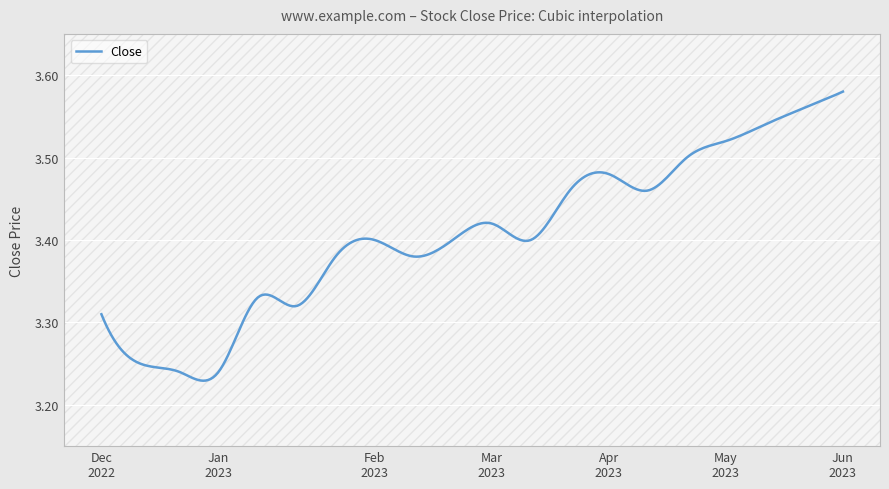

What is the difference between the maximum and minimum values?

0.4